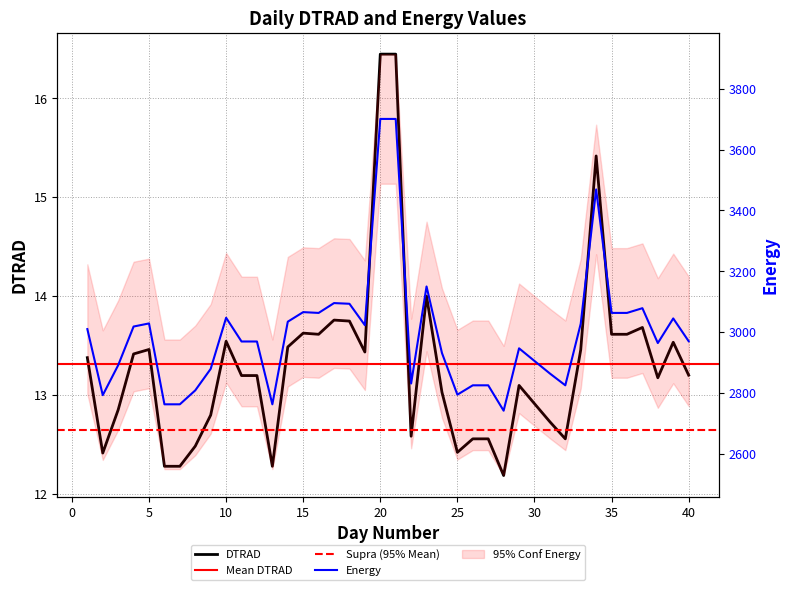

True or false: DTRAD has a value of 1917.8 at 28.

False